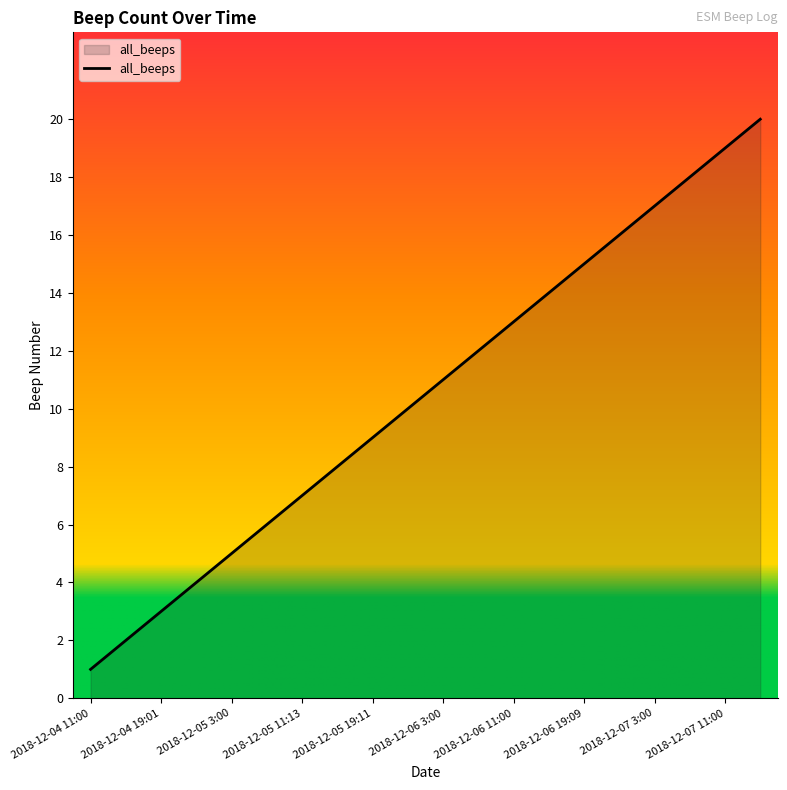

Does the chart display data point markers on the line(s)?

No